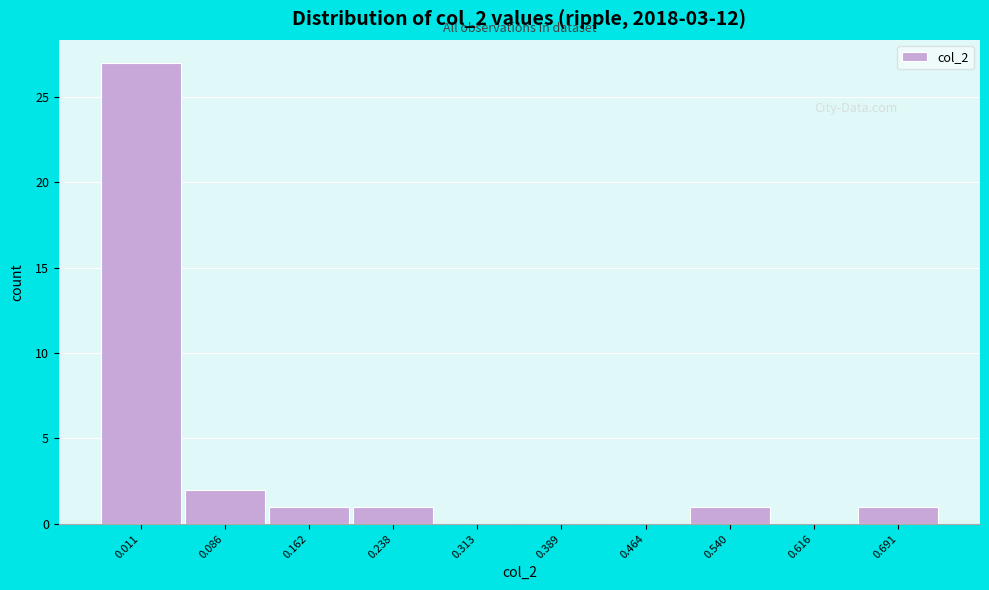

Reading left to right, transcribe this chart: for each bar, give the range it covers on the x-axis and its height. Neither the bar edges nor the heights are printed on the chart, so give them approximately, as read against the axes.

-0.03 to 0.05: 27
0.05 to 0.12: 2
0.12 to 0.20: 1
0.20 to 0.28: 1
0.28 to 0.35: 0
0.35 to 0.43: 0
0.43 to 0.50: 0
0.50 to 0.58: 1
0.58 to 0.65: 0
0.65 to 0.73: 1